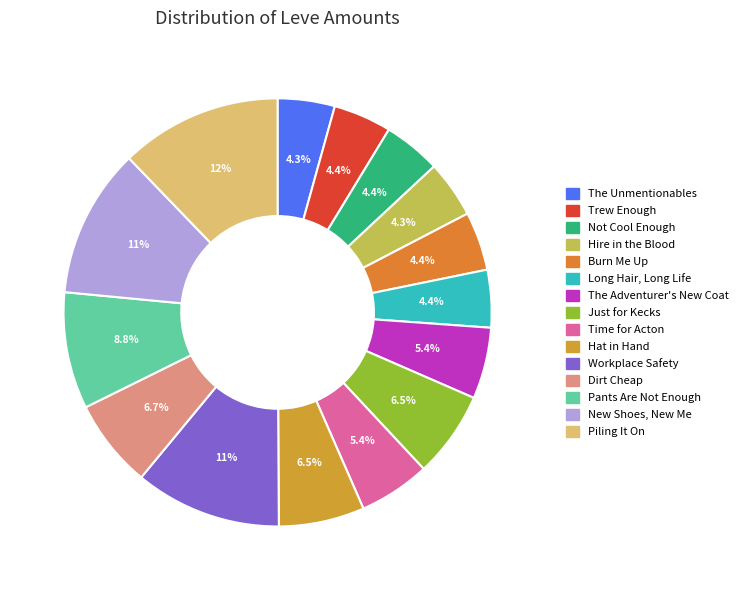

Does New Shoes, New Me represent more than half of the total?

No